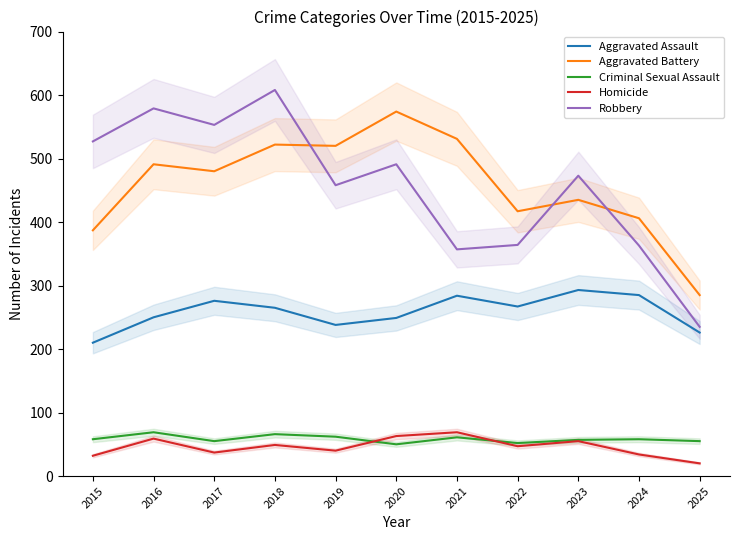

True or false: Robbery and Criminal Sexual Assault intersect in this chart.

False